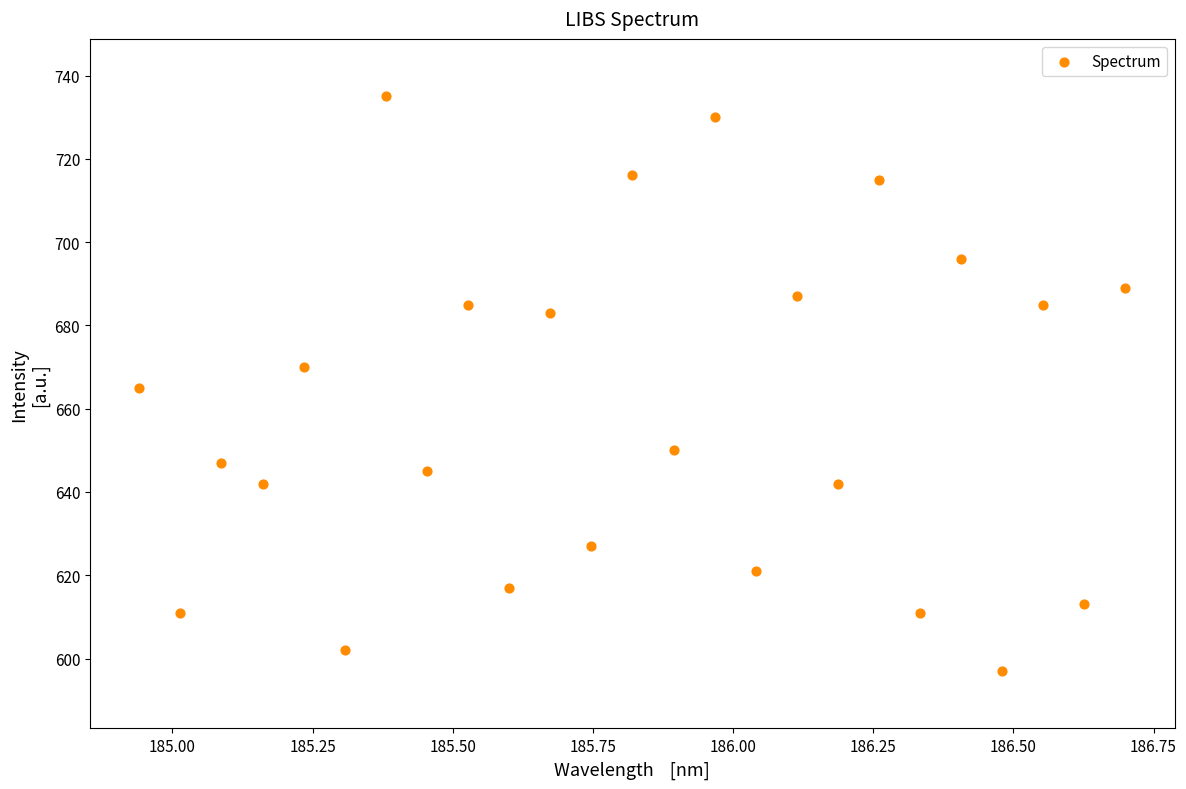

What is the range of Y values (max minus min)?

138